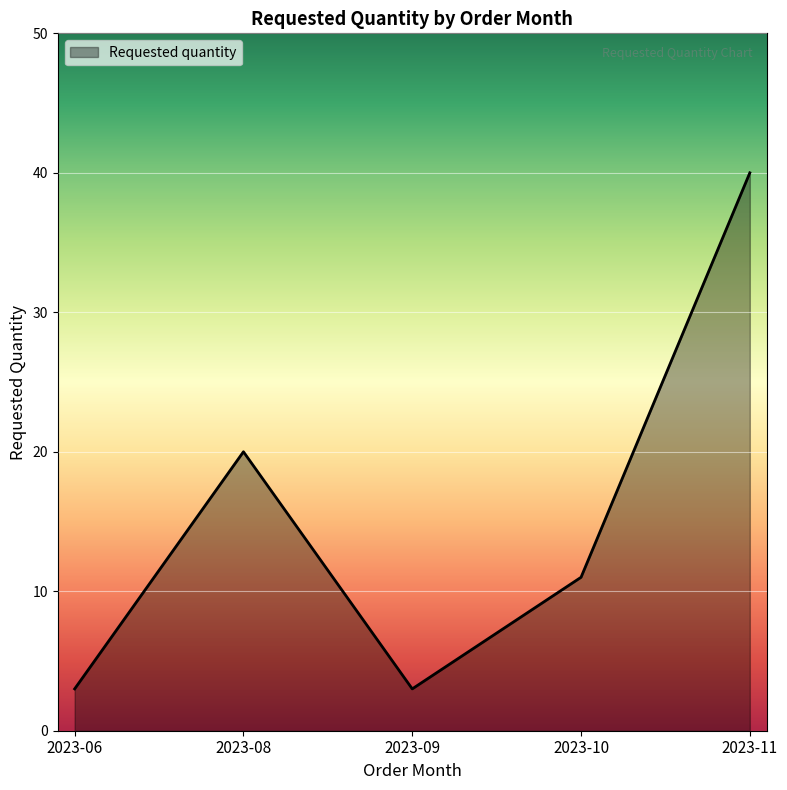

At which label is the value closest to 21?

2023-08